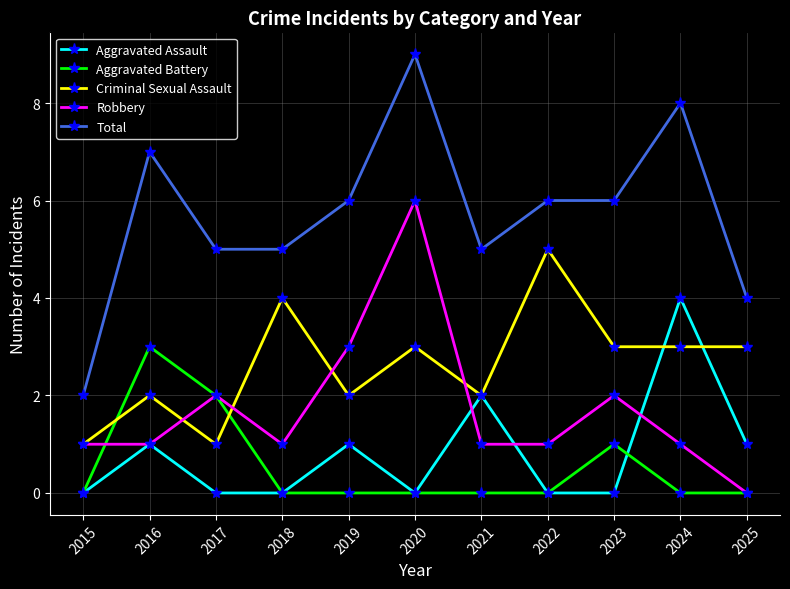

After their last crossing, which series has the higher values: Aggravated Assault or Criminal Sexual Assault?

Criminal Sexual Assault